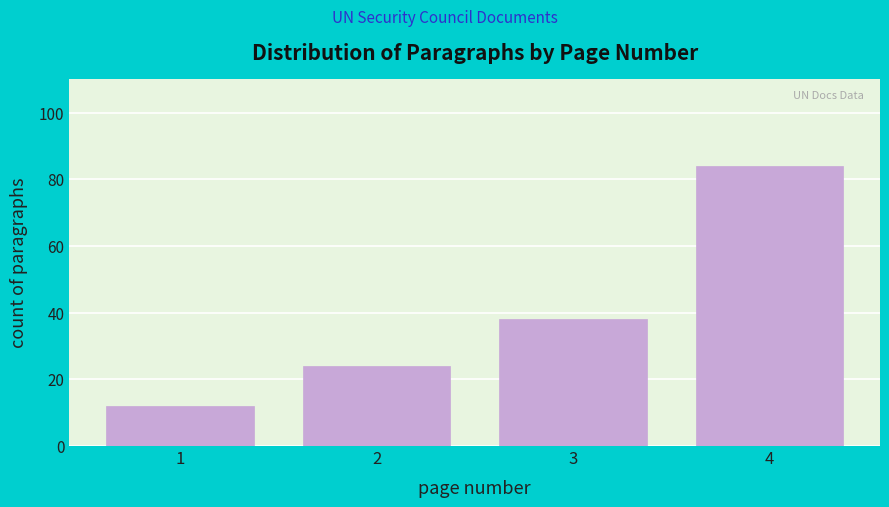

Reading left to right, extract all data points from this chart.

12	24	38	84